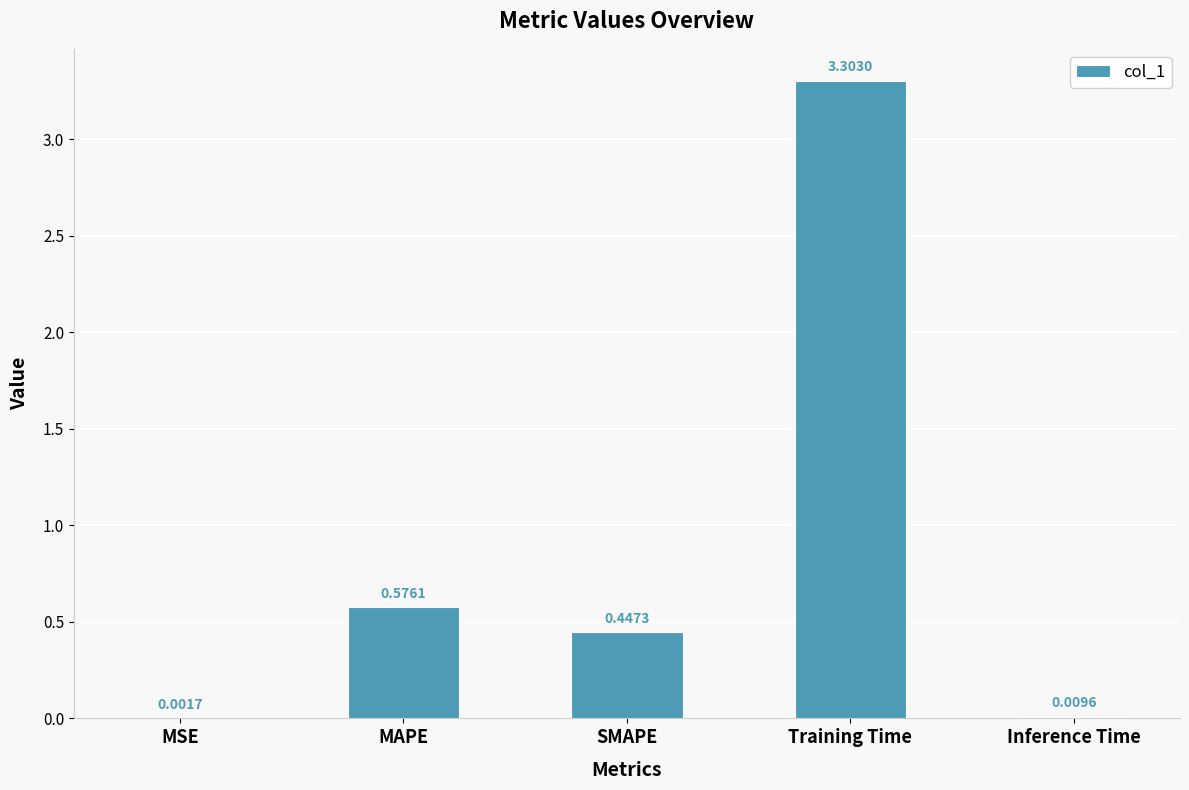

What is the greatest value displayed?

3.3